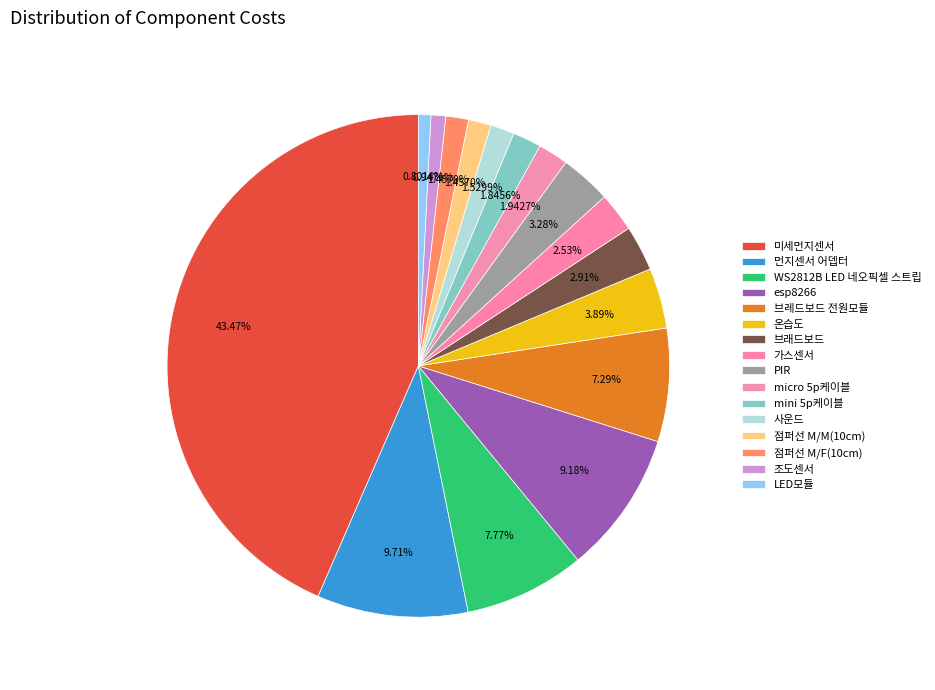

Which slice is the smallest?

LED모듈